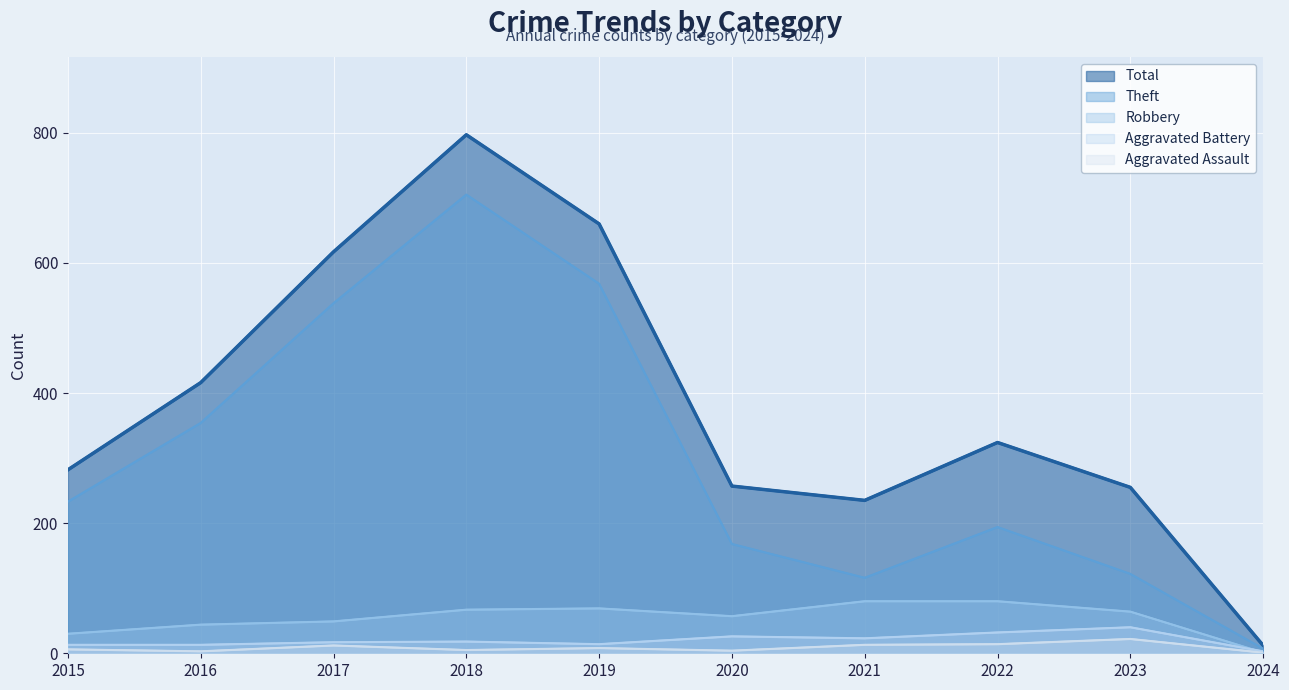

List the labels in order of Robbery value, largest first.

2021, 2022, 2019, 2018, 2023, 2020, 2017, 2016, 2015, 2024